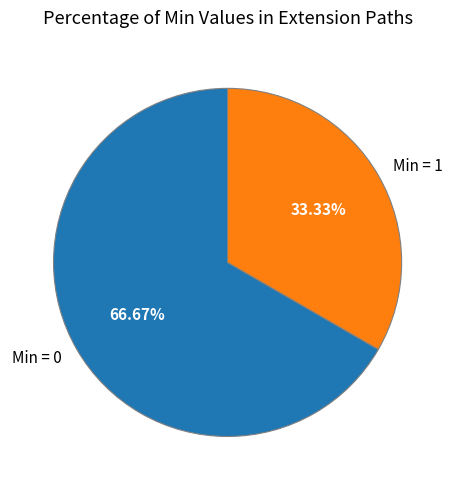

Combined, do Min = 0 and Min = 1 account for over 50%?

Yes